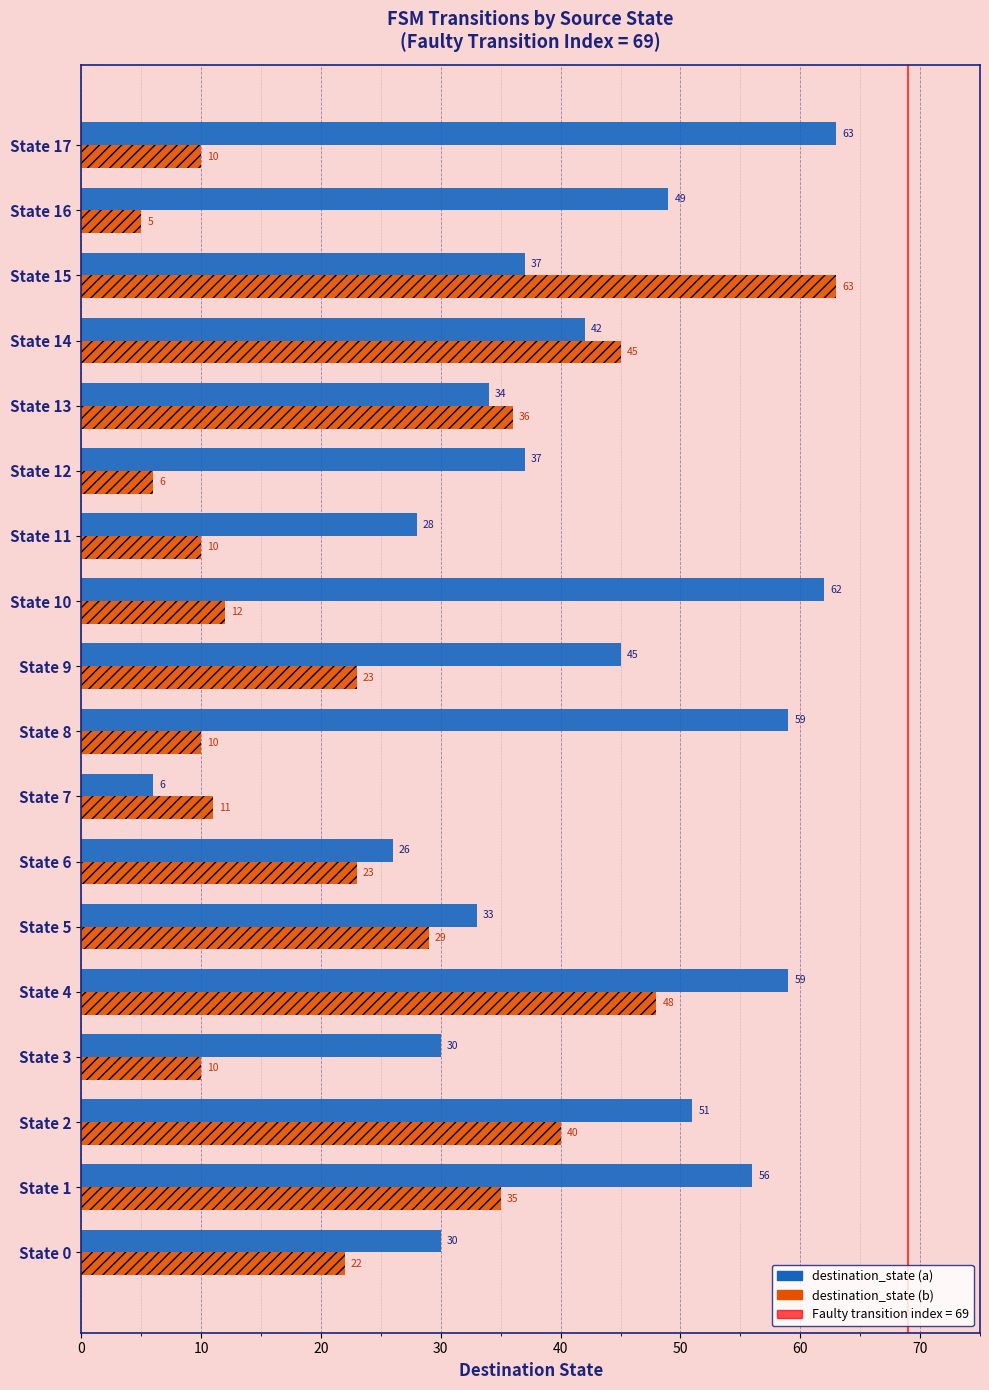

Count the number of categories in the chart.

18